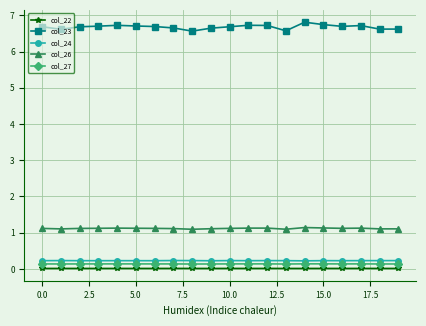

What is the value of the col_26 point at the 11th from the left?

1.1